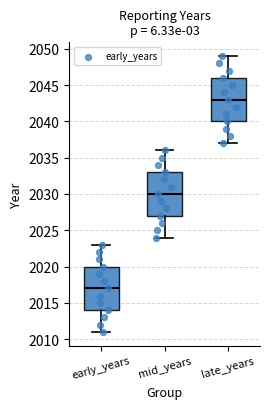

Where is the upper edge of the box for late_years on the y-axis? The values are not printed on the chart, so give them approximately, as read against the axis.

2046